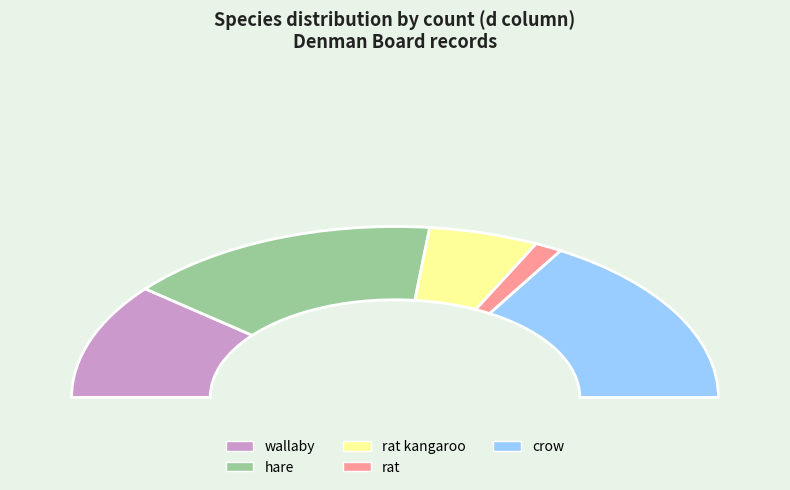

Combined, do 23 and 11 account for over 50%?

No